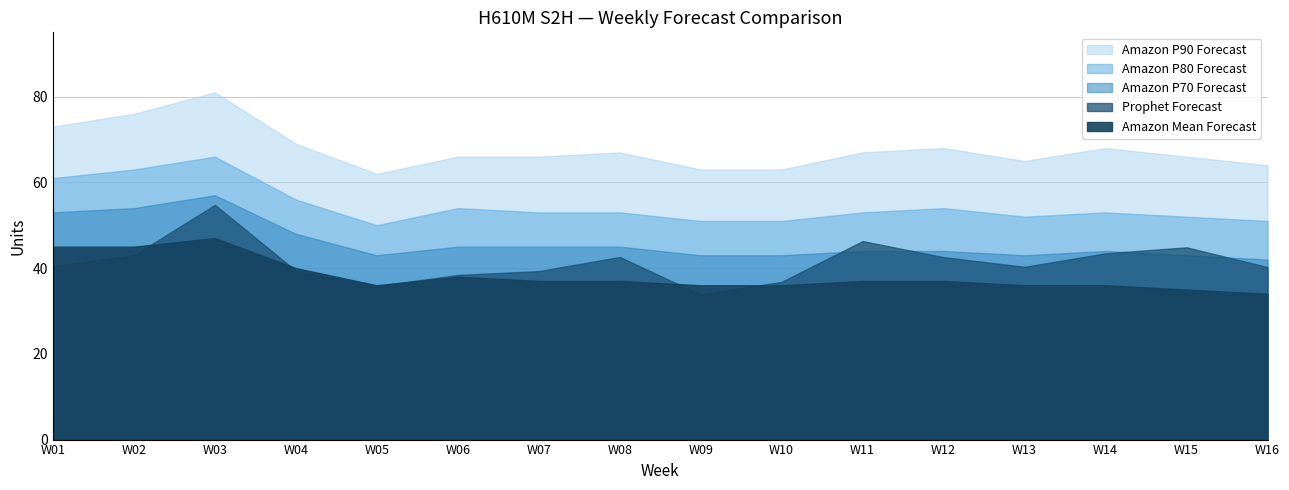

Count the number of categories in the chart.

16